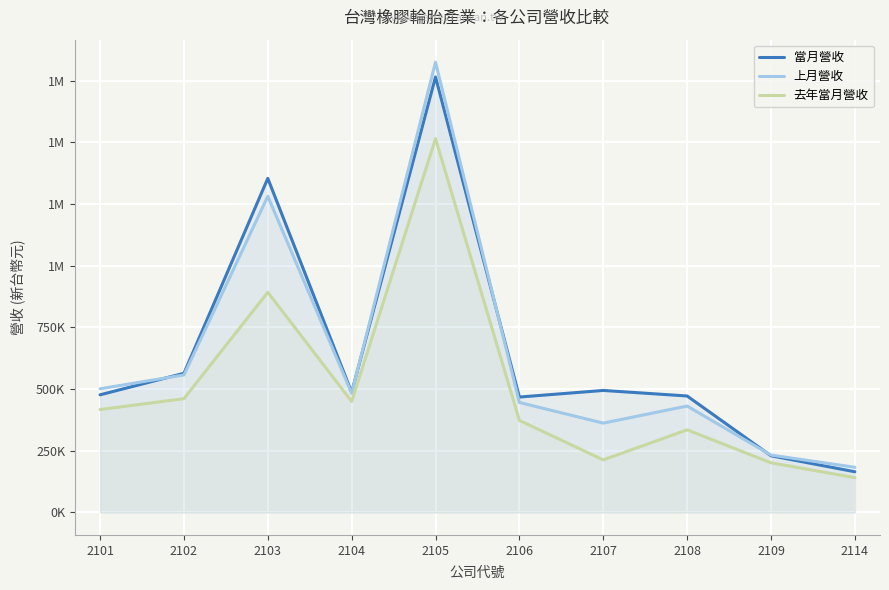

Does the chart display data point markers on the line(s)?

No